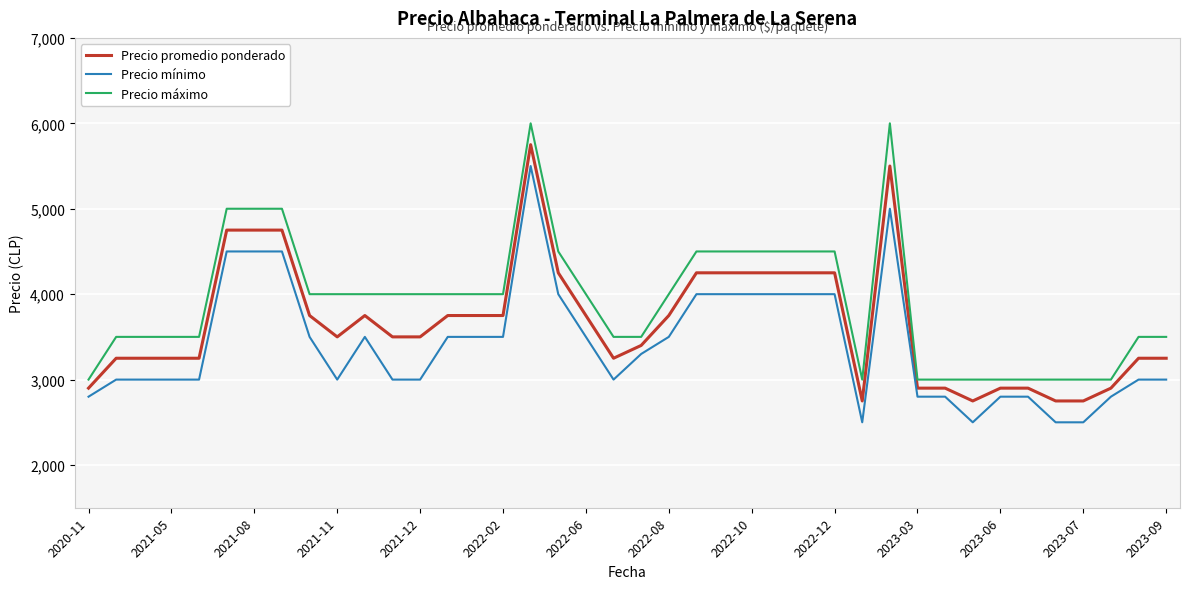

What is the minimum value shown in the chart?

2500